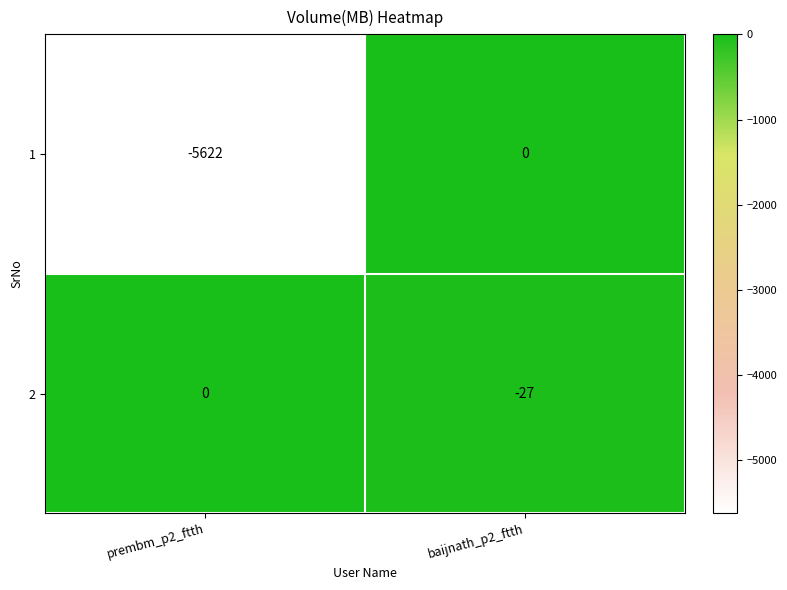

Which category has the lowest value in the 2 series?

baijnath_p2_ftth